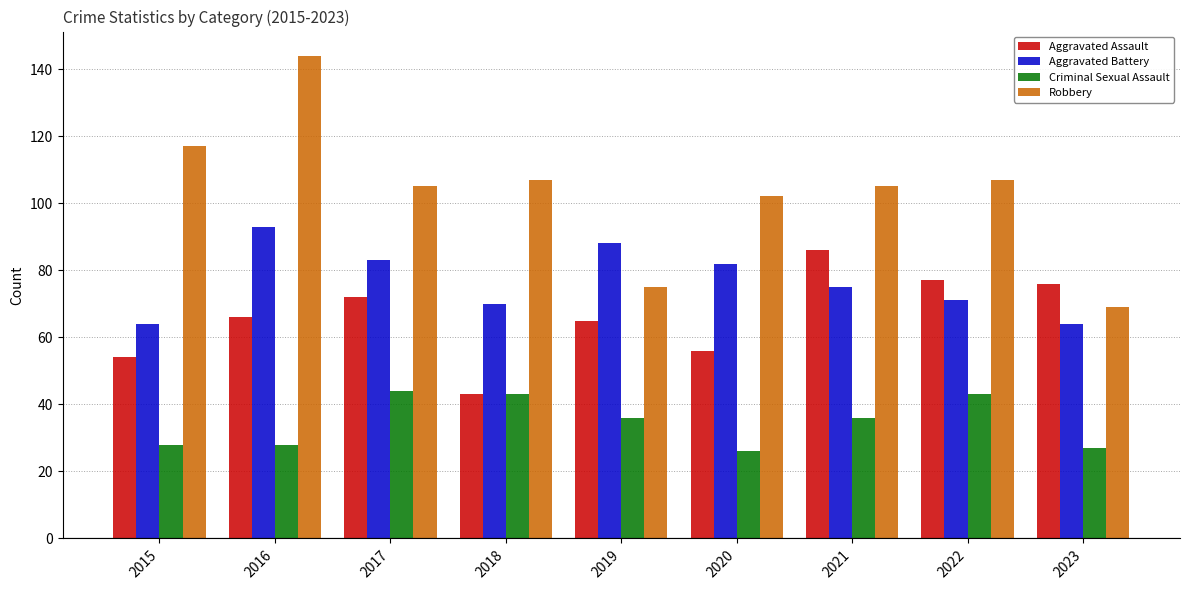

List the series in order of their peak value, lowest first.

Criminal Sexual Assault, Aggravated Assault, Aggravated Battery, Robbery